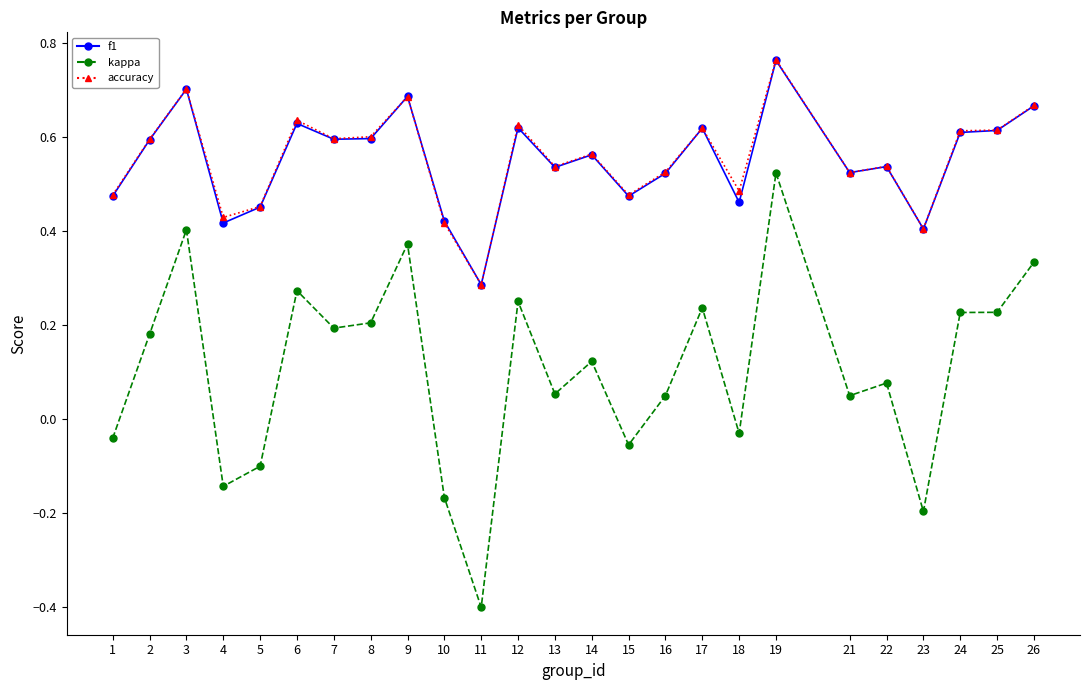

True or false: accuracy has more than 0 points higher than both neighbors.

True